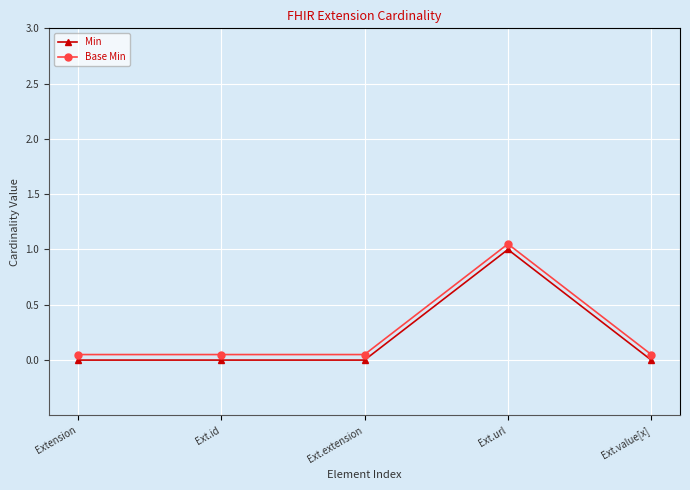

True or false: Min has a value of 0.0 at Ext.extension.

True